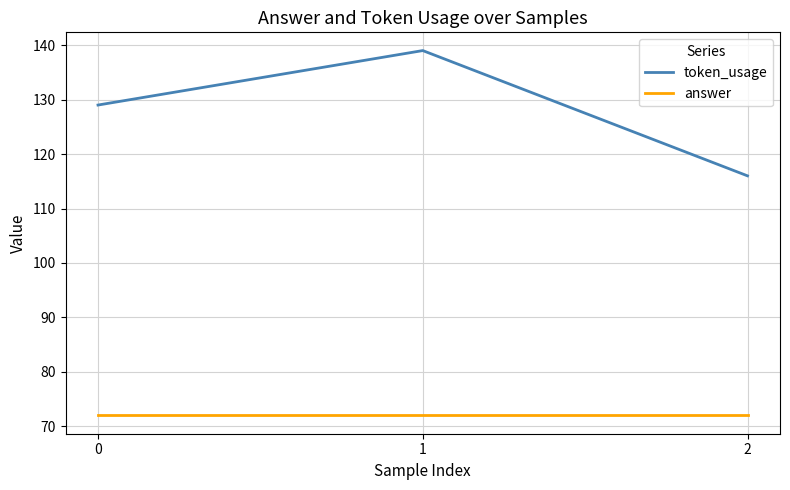

True or false: token_usage has a value of 185 at 0.

False